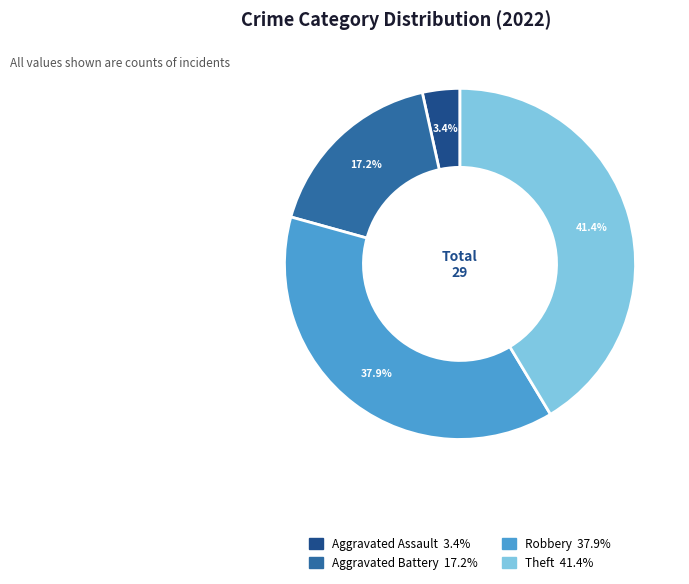

To the nearest percent, what is the average slice percentage?

25%